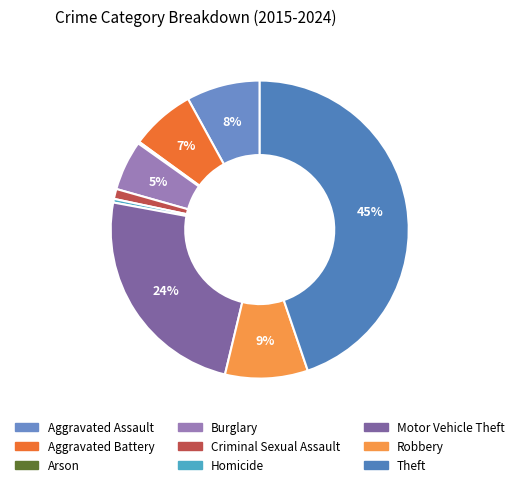

Rank the categories by value from lowest to highest.

Arson, Homicide, Criminal Sexual Assault, Burglary, Aggravated Battery, Aggravated Assault, Robbery, Motor Vehicle Theft, Theft